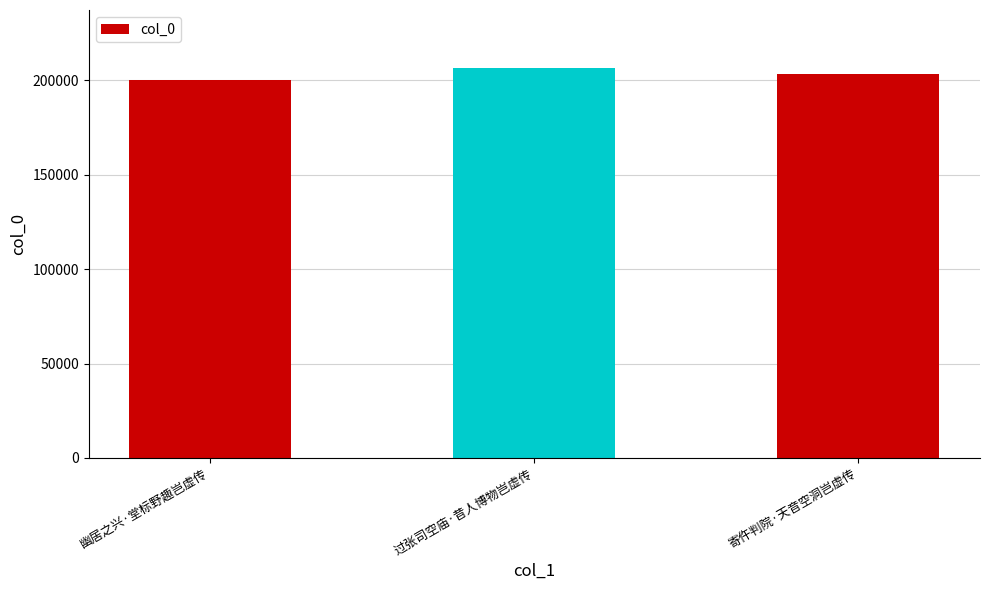

How many data points are less than 203669?

1